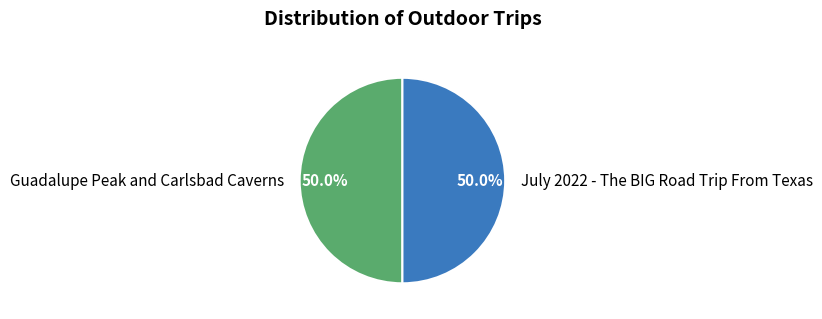

Approximately how many times larger is the value at July 2022 - The BIG Road Trip From Texas compared to Guadalupe Peak and Carlsbad Caverns?

1.0